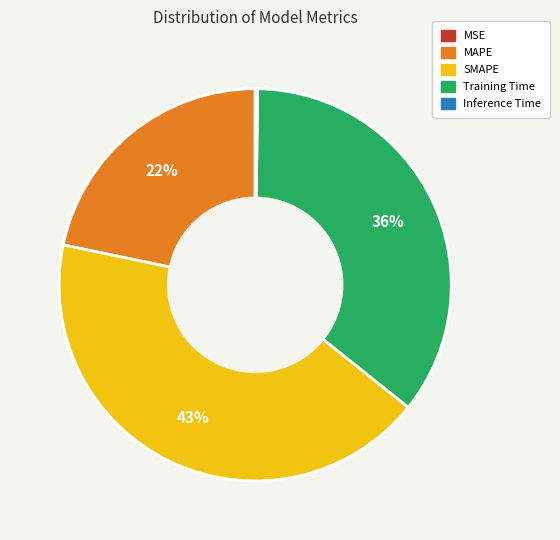

True or false: Training Time accounts for 46% of the total.

False